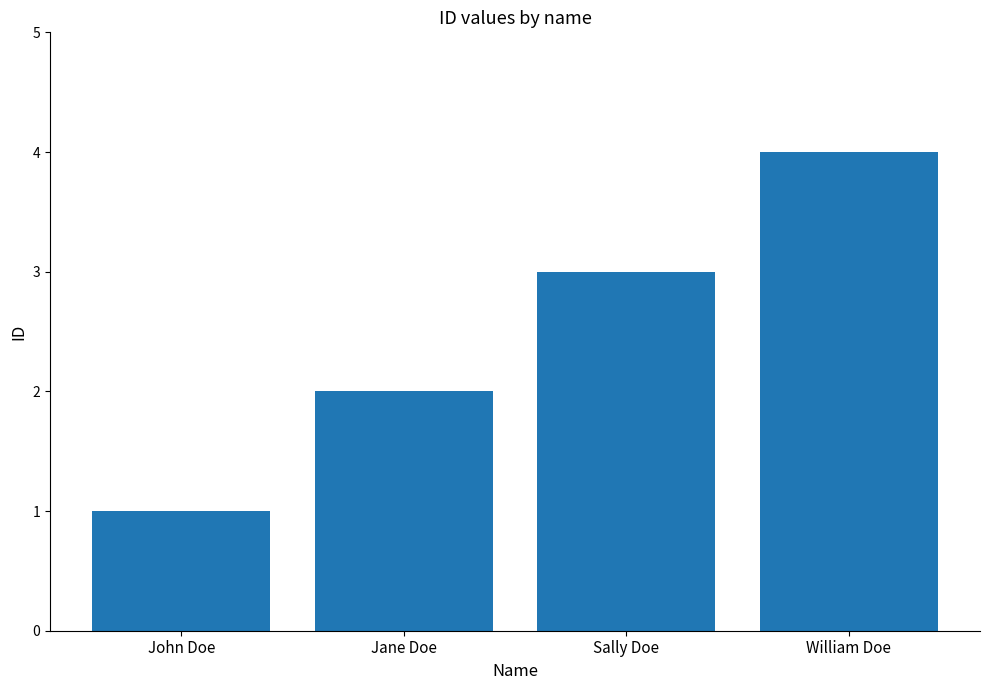

What is the sum of all values?

10